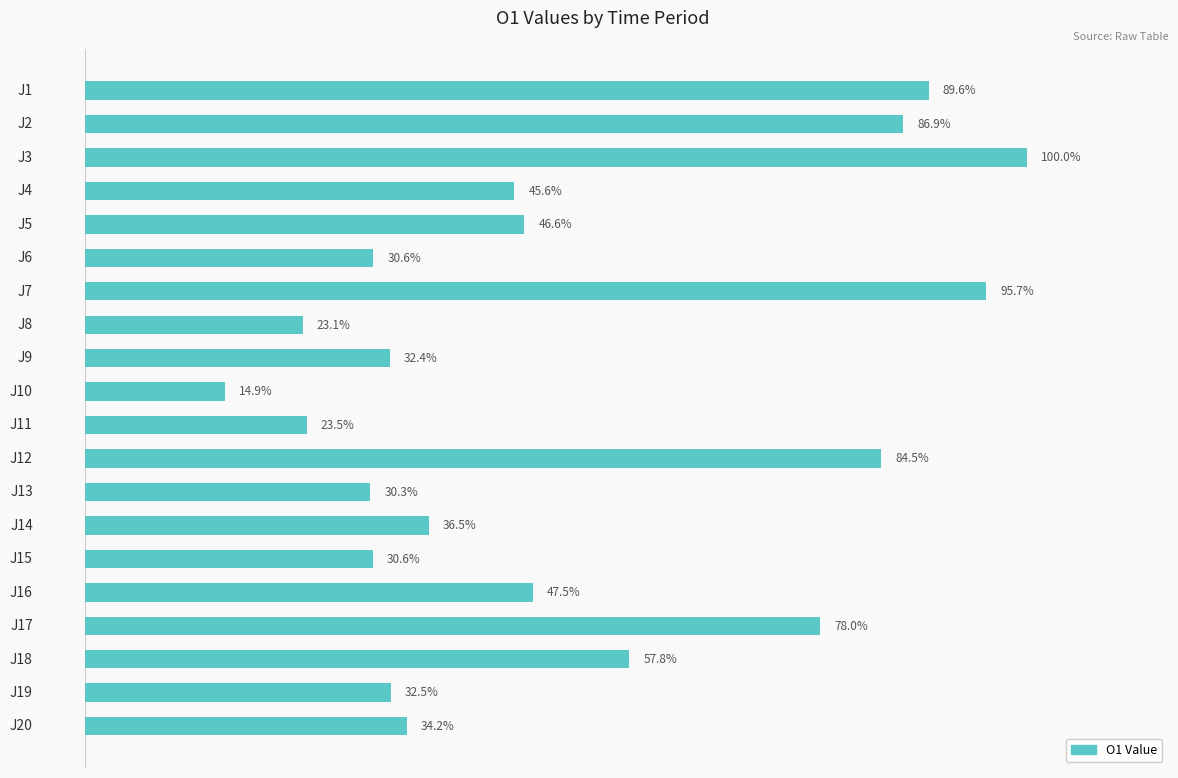

Between J9 and J6, which is larger?

J9